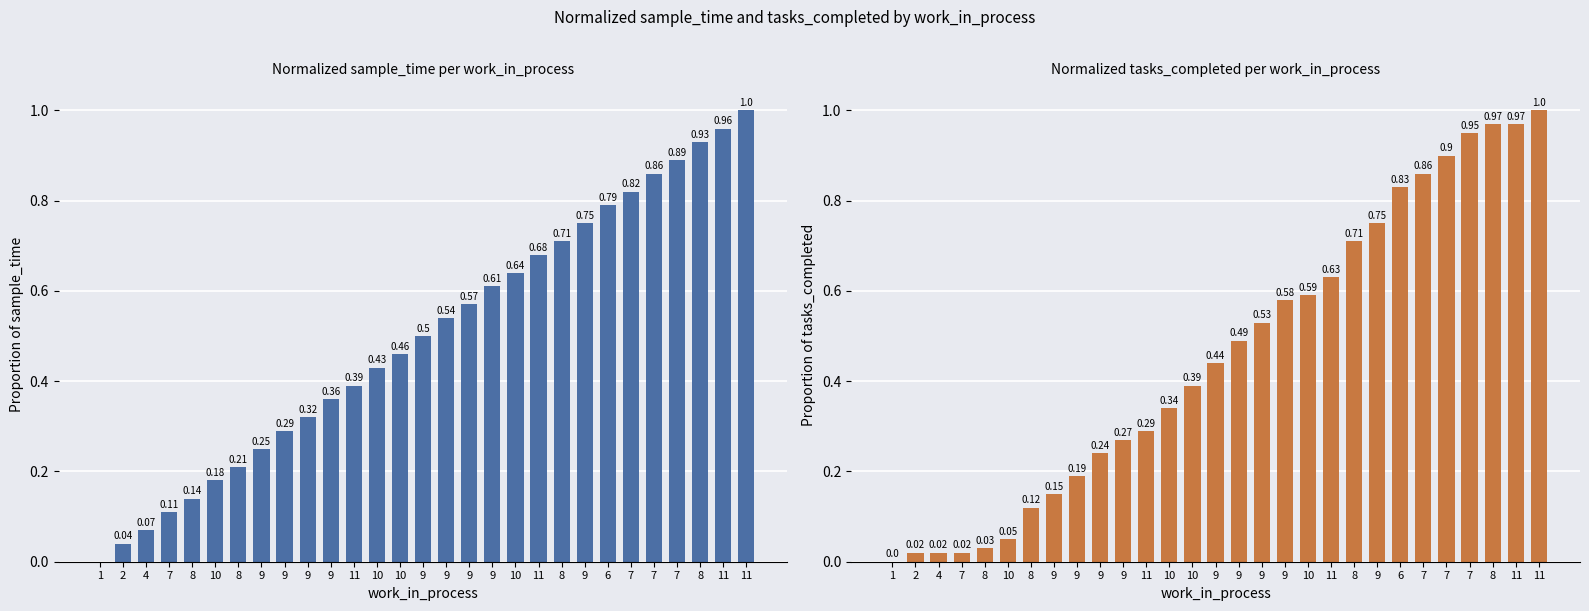

At which label does tasks_completed reach its peak?

11